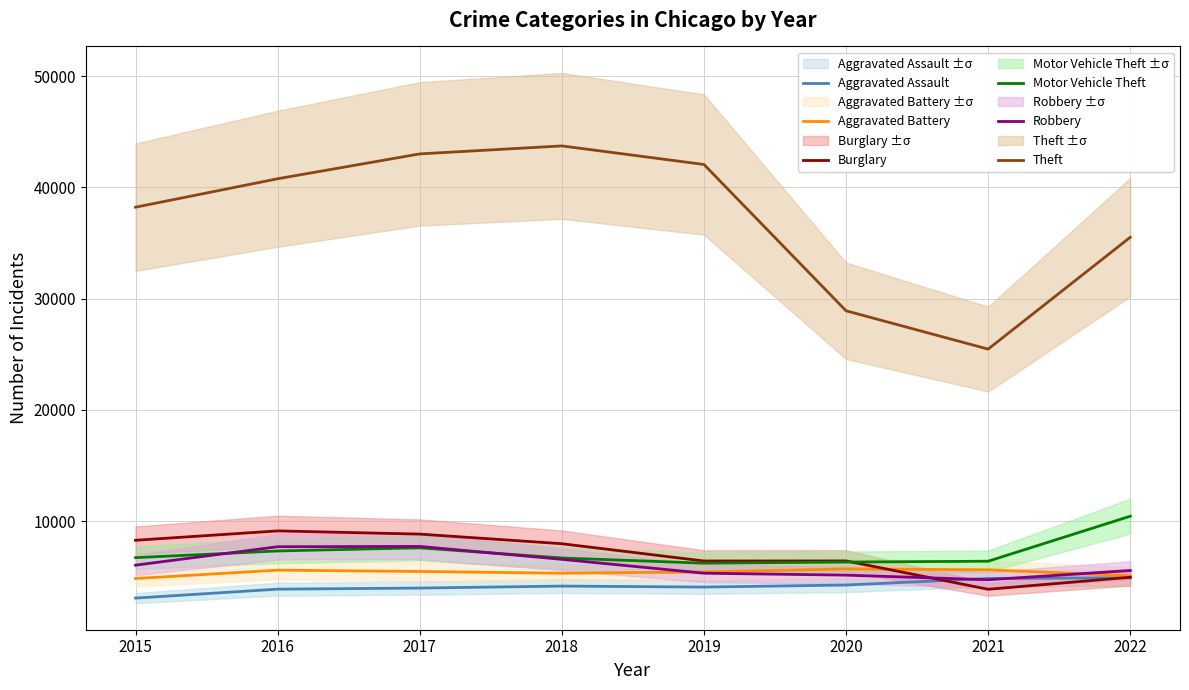

Where is Robbery nearest to the value 6217?

2015